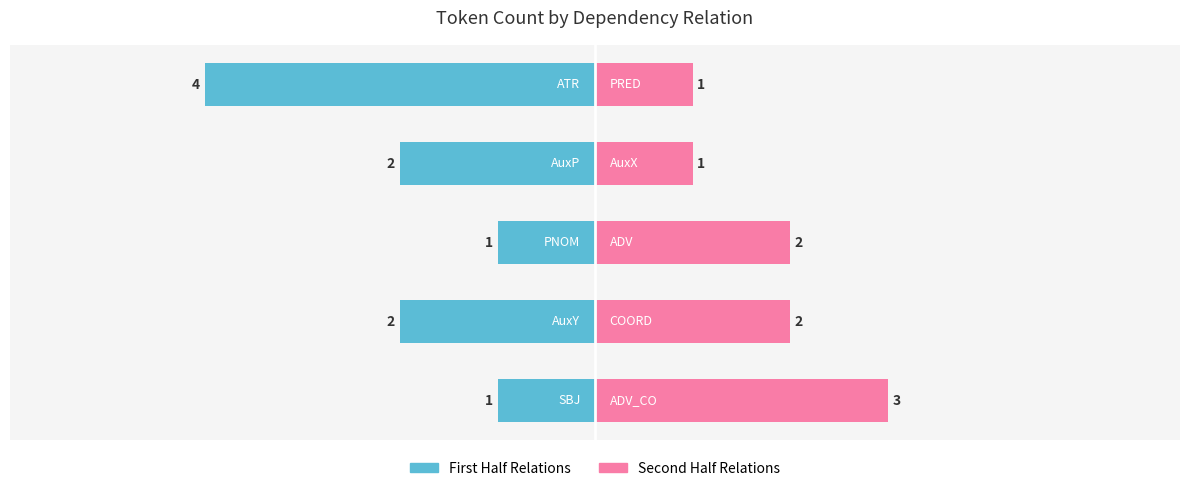

What is the value of the Second Half Relations bar at the 4th from the left?

1